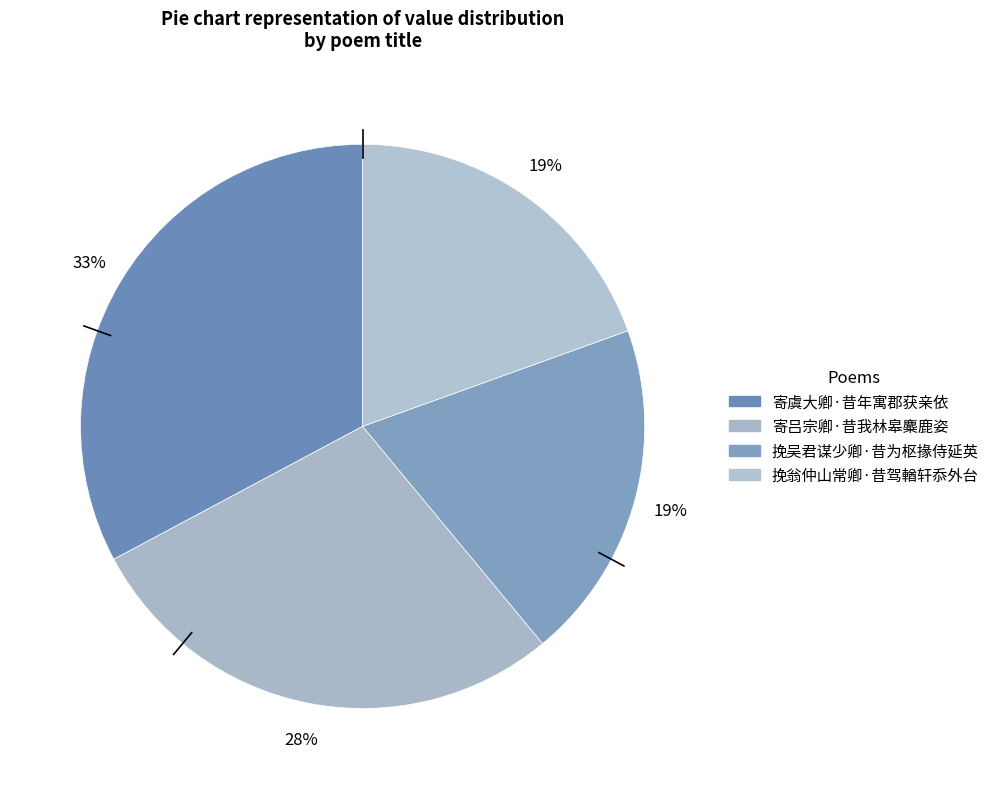

Do 挽翁仲山常卿·昔驾輶轩忝外台 and 挽吴君谋少卿·昔为枢掾侍延英 together represent more than half of the pie?

No